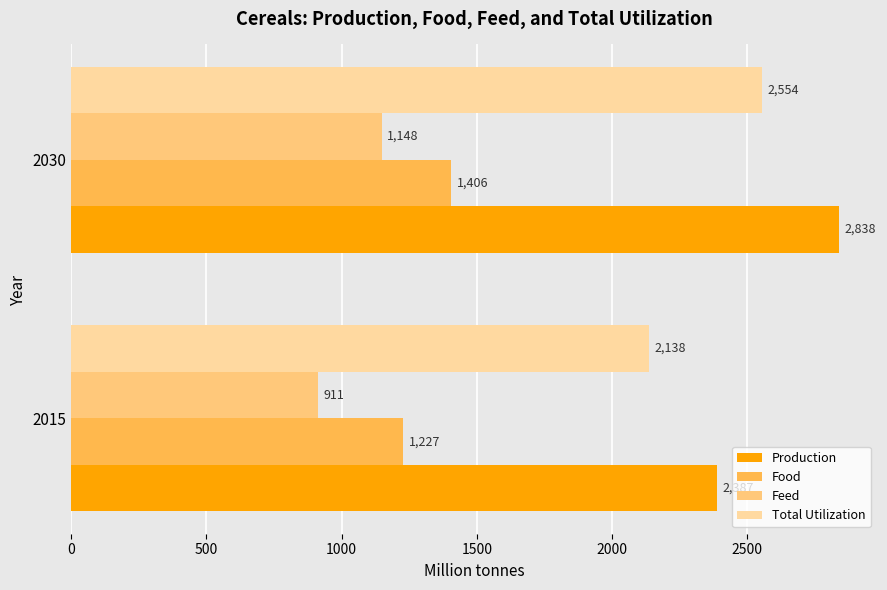

Which series has the widest spread of values?

Production